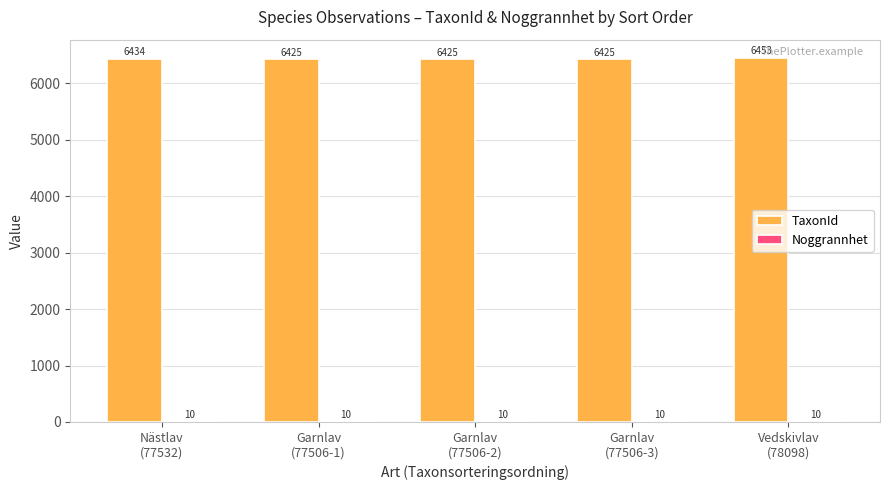

What is the sum of all TaxonId values?

32162